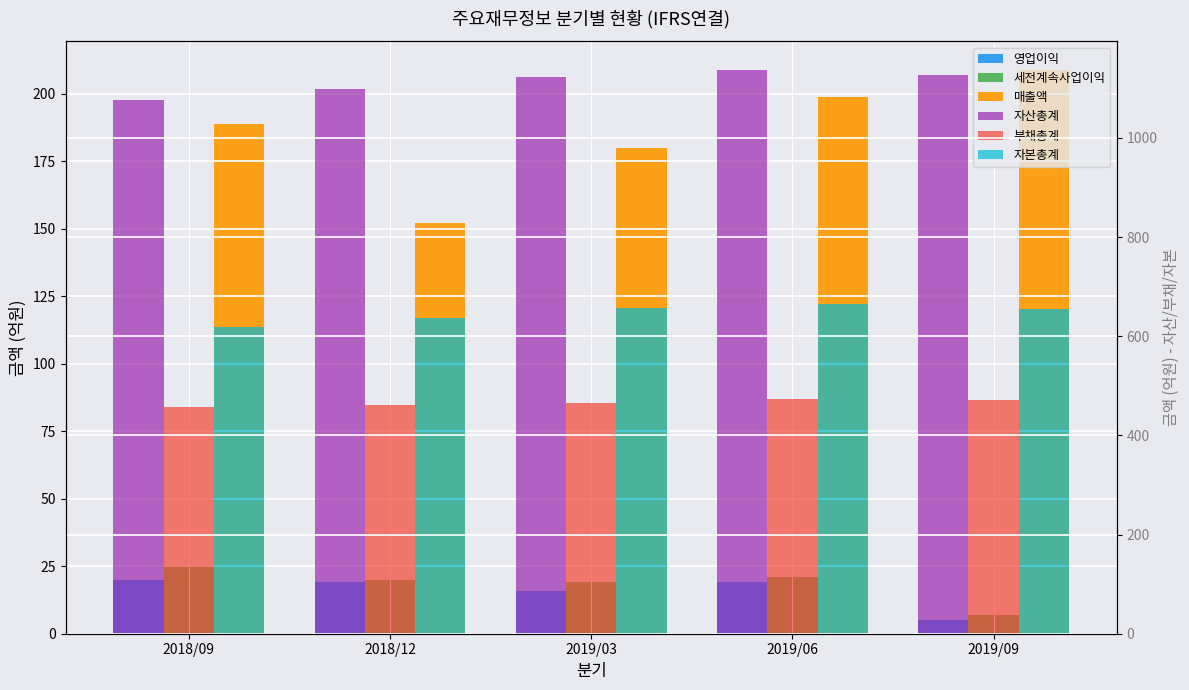

How many categories are shown in the chart?

5